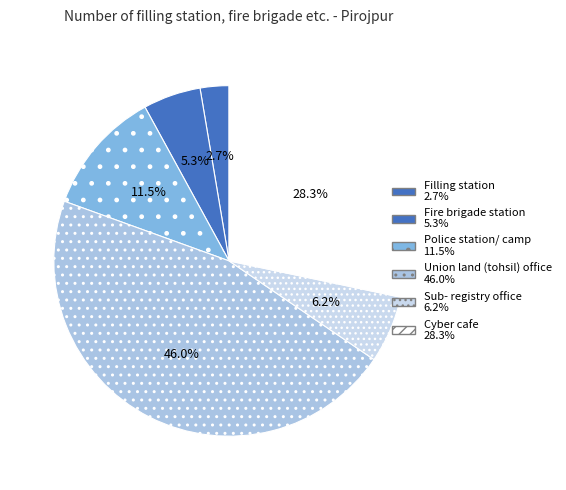

To the nearest percent, what is the combined percentage of Union land (tohsil) office and Police station/ camp?

58%